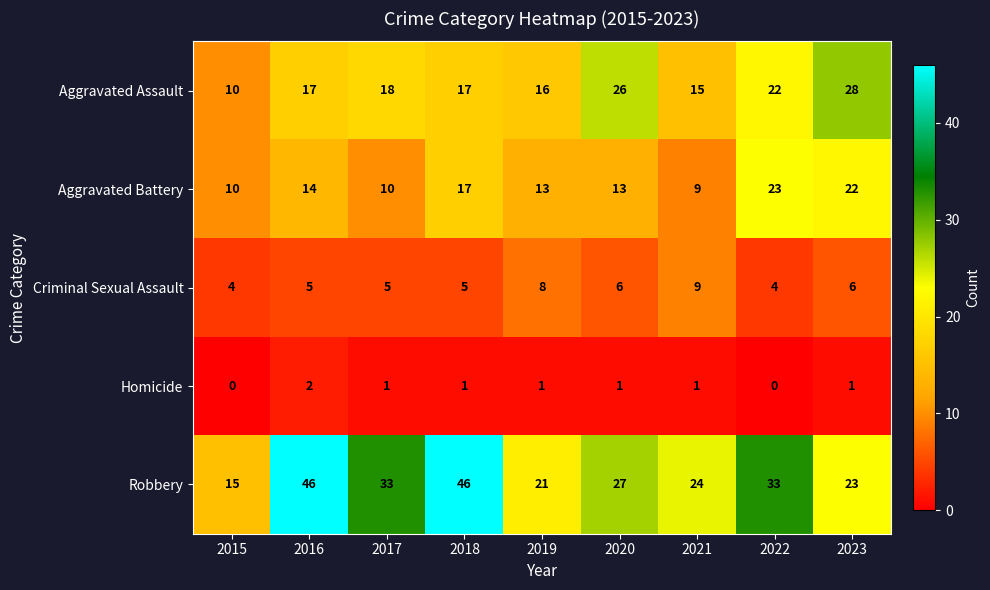

At which category is the sum across all series the highest?

2018